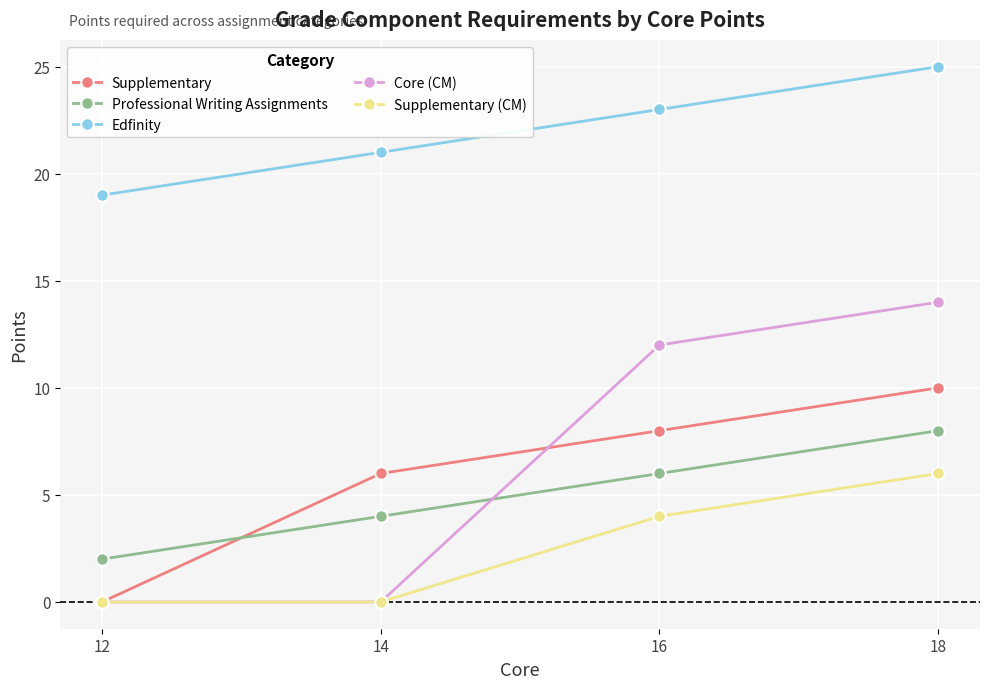

What value does the Core (CM) series have at 16, to the nearest 10?

10